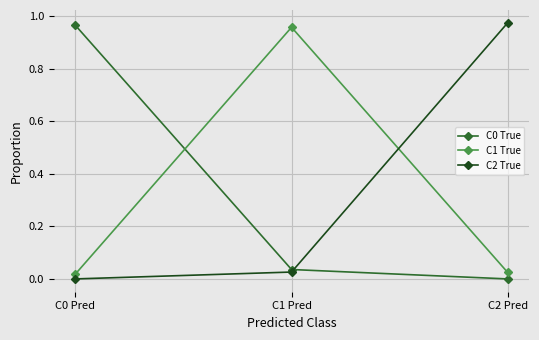

How many values in C2 True are above zero?

2